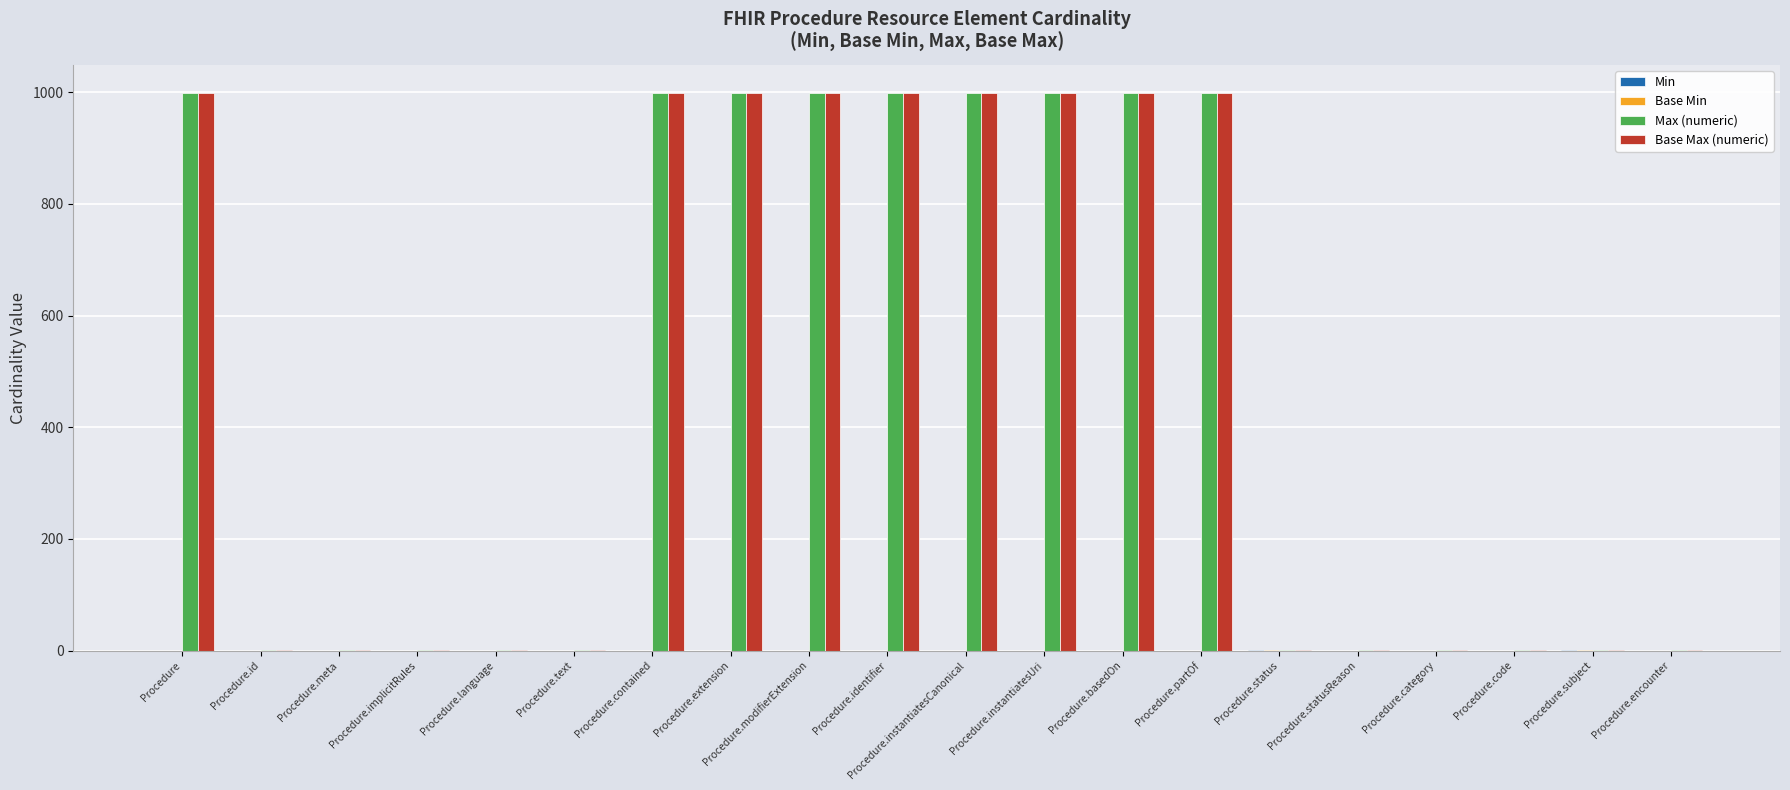

What is the greatest value displayed?

999